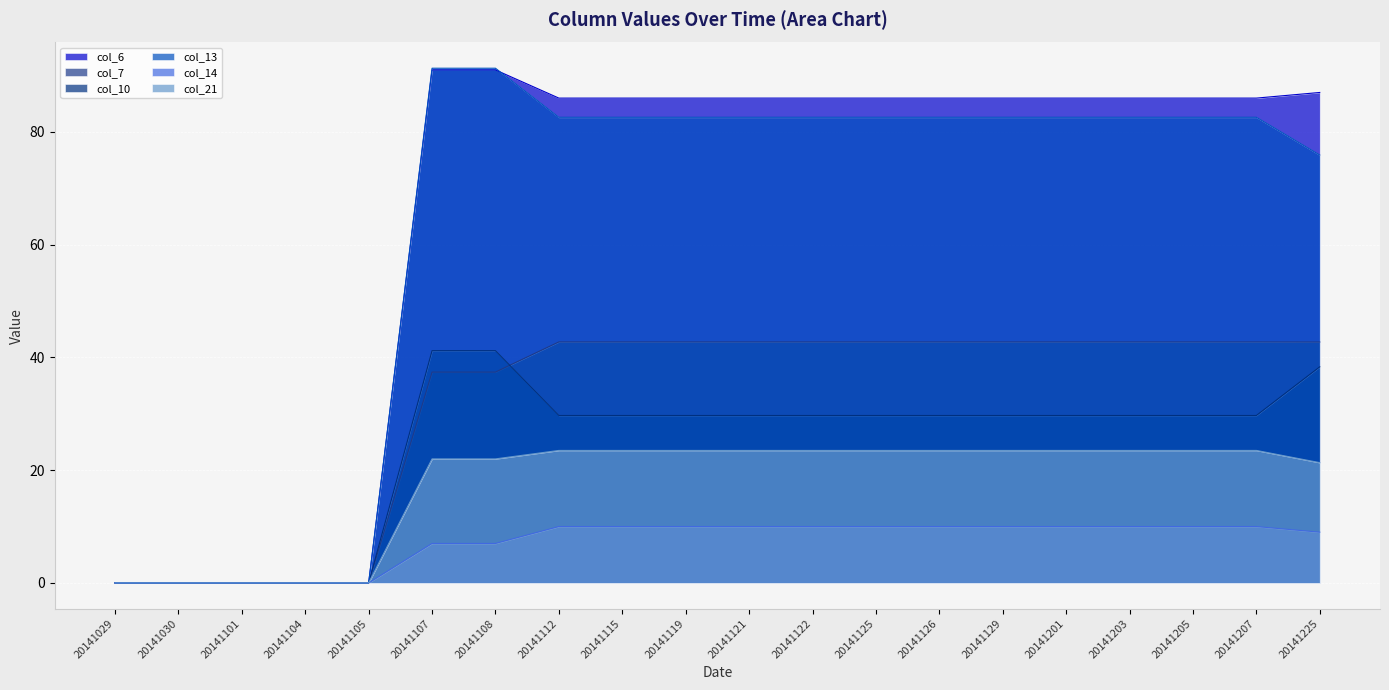

The value of col_14 at 20141129 is 16.3. True or false?

False